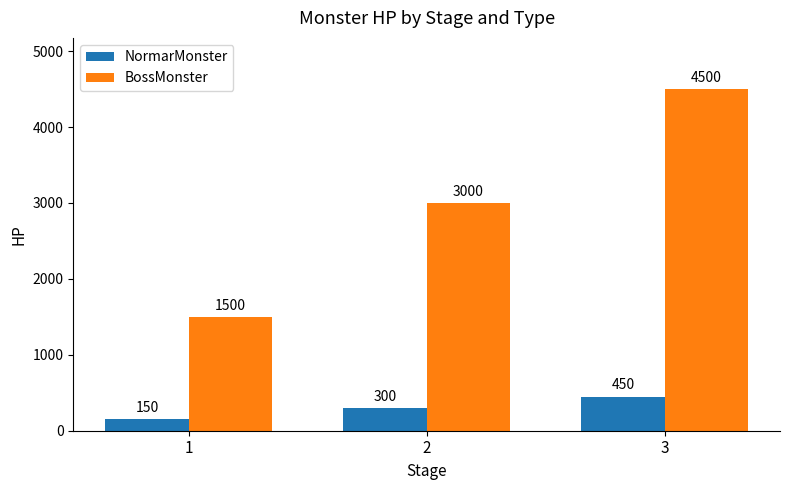

At how many categories does at least one series exceed 4495?

1